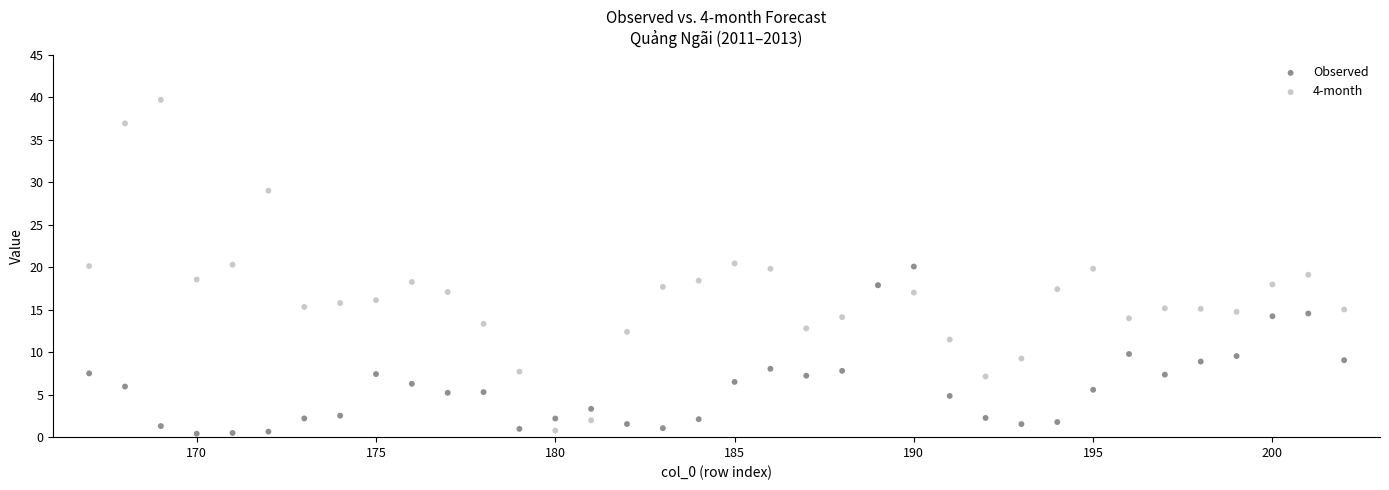

Which series contains the highest Y value?

4-month